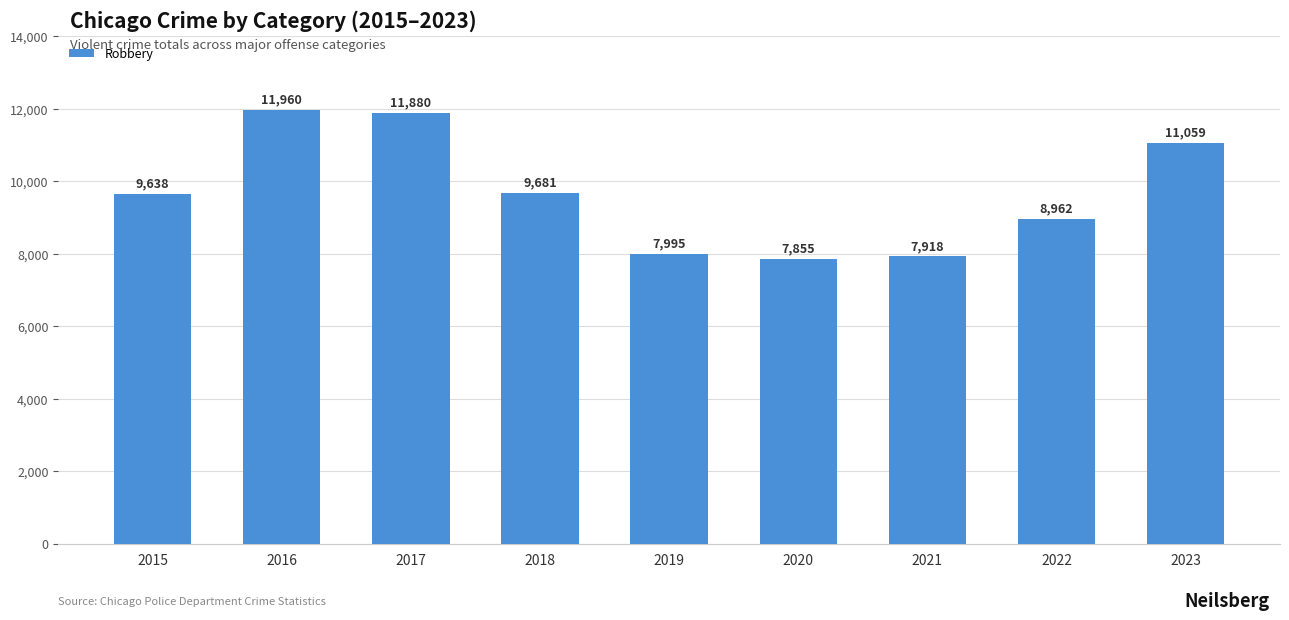

What is the minimum value shown in the chart?

7855